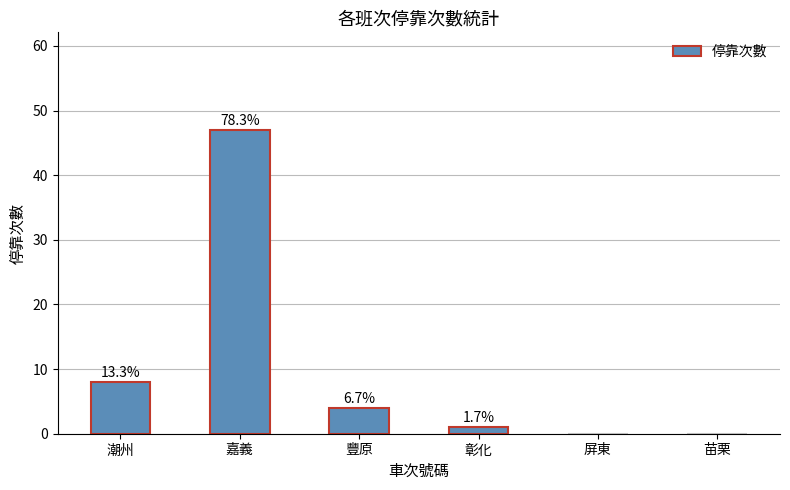

The value at 苗栗 is 24. True or false?

False